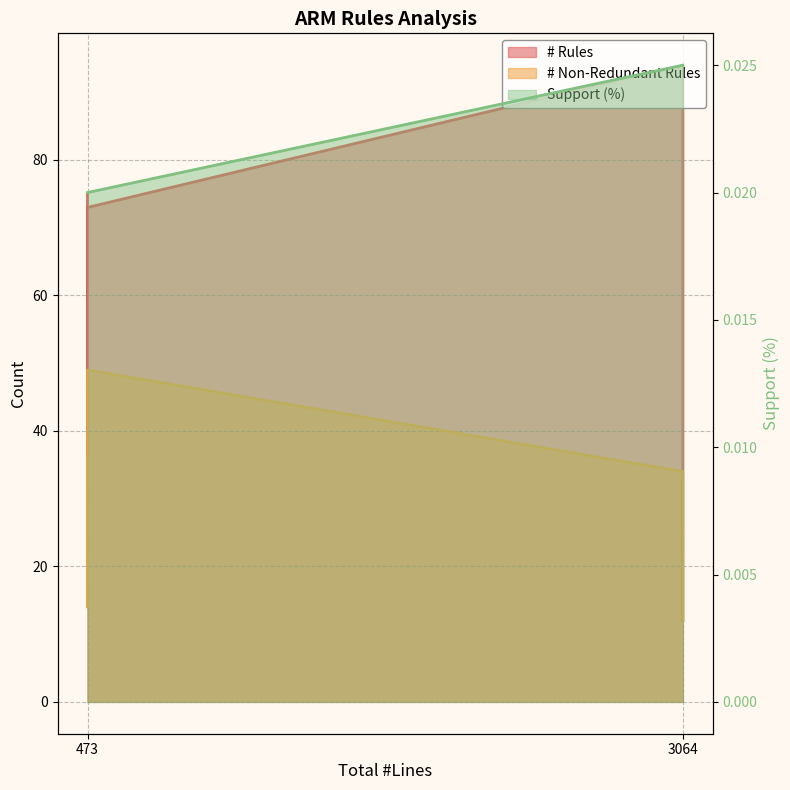

True or false: # Rules and Support (%) intersect in this chart.

False